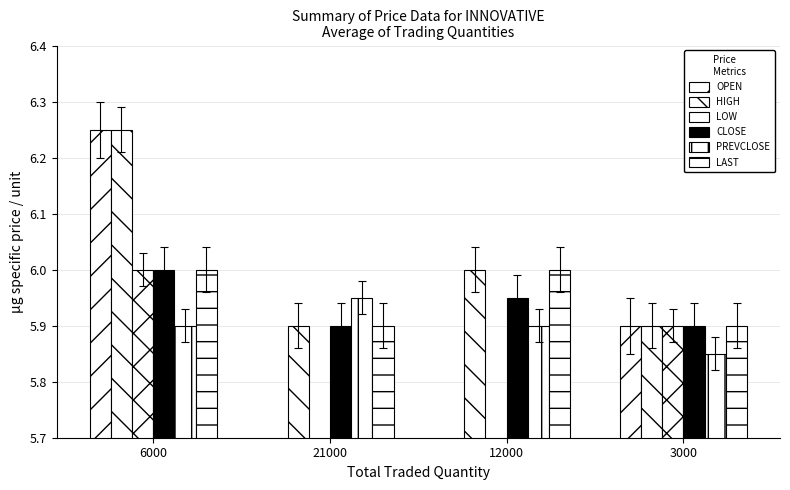

Rank the series by their maximum value, from lowest to highest.

PREVCLOSE, LOW, CLOSE, LAST, OPEN, HIGH